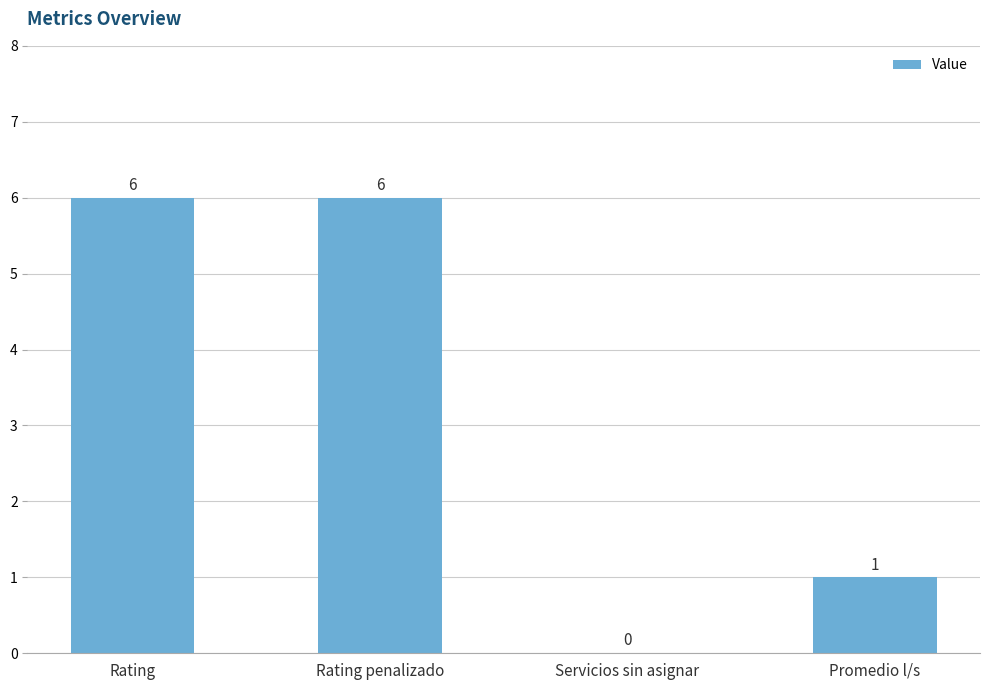

What is the sum of all values?

13